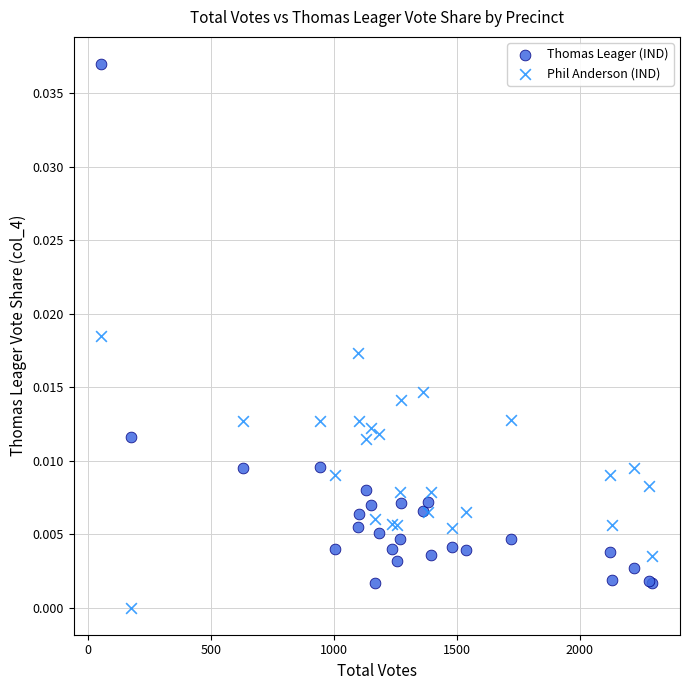

What are all the series names shown in the legend?

Thomas Leager (IND), Phil Anderson (IND)